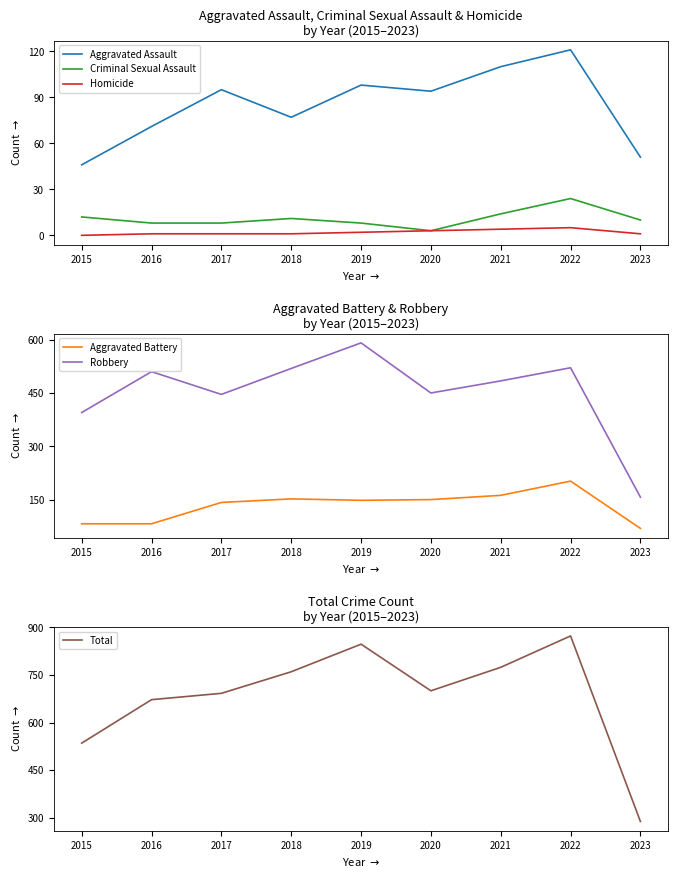

How many series are shown in this chart?

6